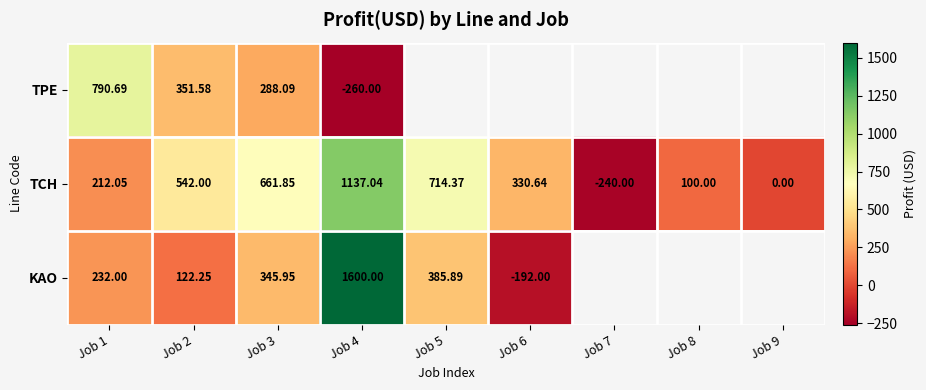

Is it true that TCH equals 212.1 at Job 1?

True